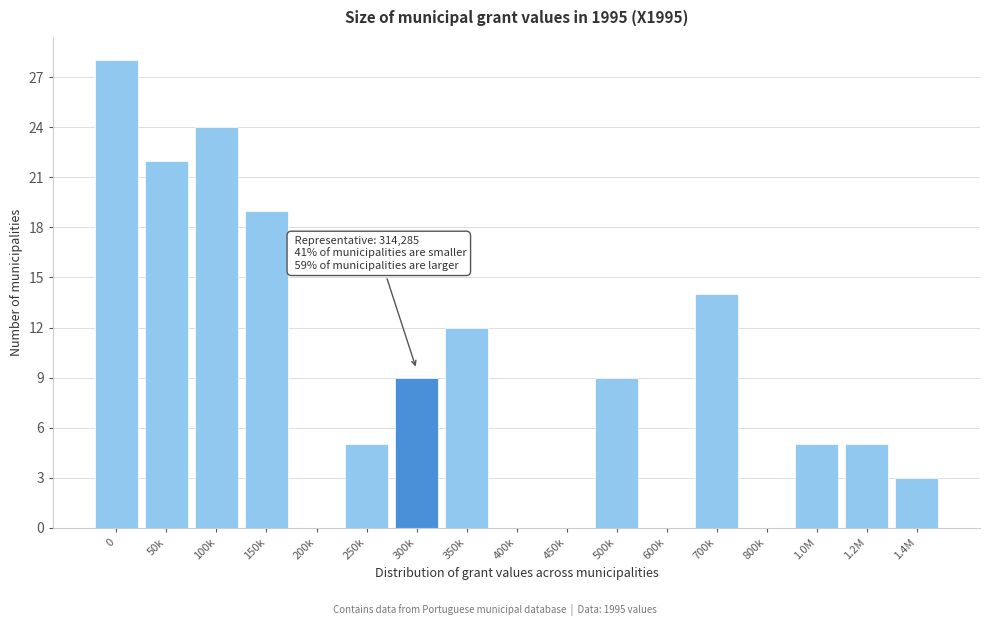

Reading right to left, extract all data points from this chart.

1.4M=3	1.2M=5	1.0M=5	800k=0	700k=14	600k=0	500k=9	450k=0	400k=0	350k=12	300k=9	250k=5	200k=0	150k=19	100k=24	50k=22	0=28